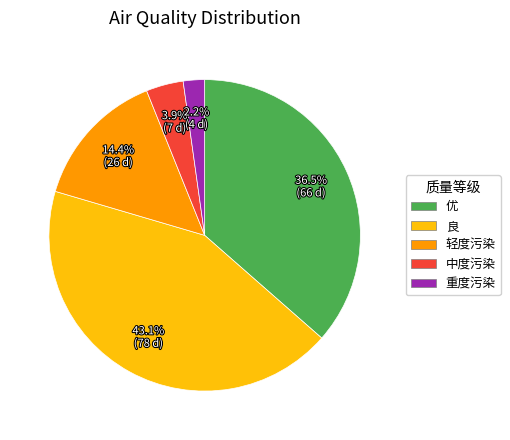

Which category has the smallest portion of the pie?

重度污染